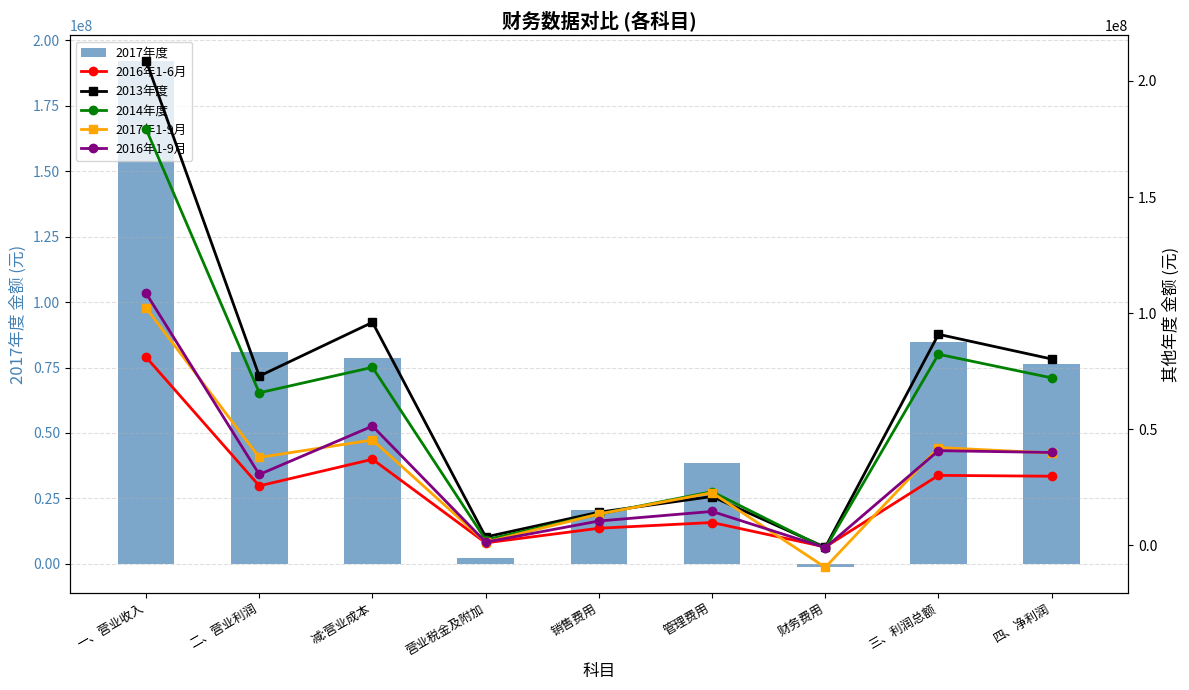

The 2016年1-9月 series shows 87785016.4 at 减:营业成本. True or false?

False